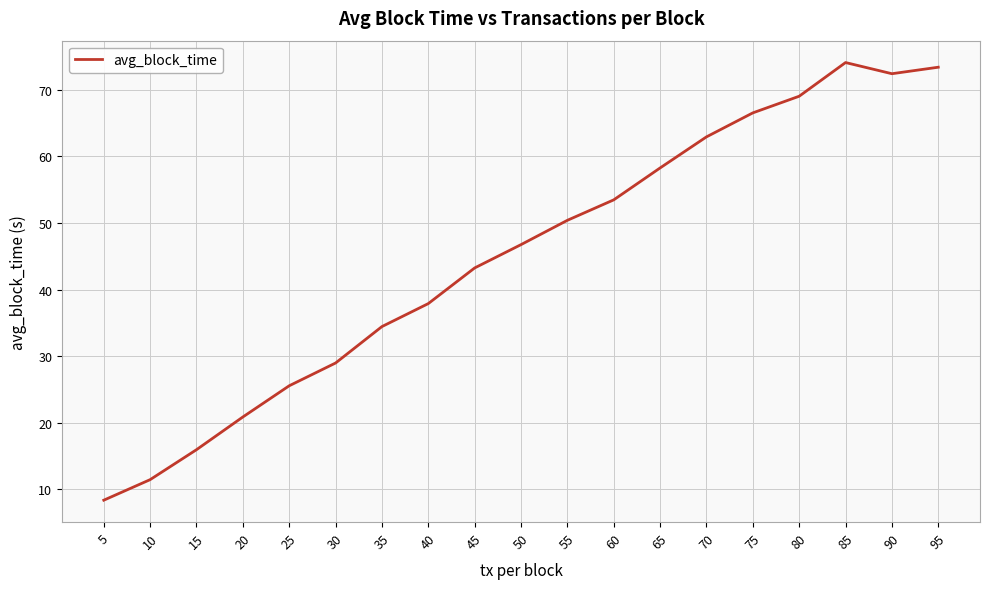

Between 95 and 75, which is larger?

95